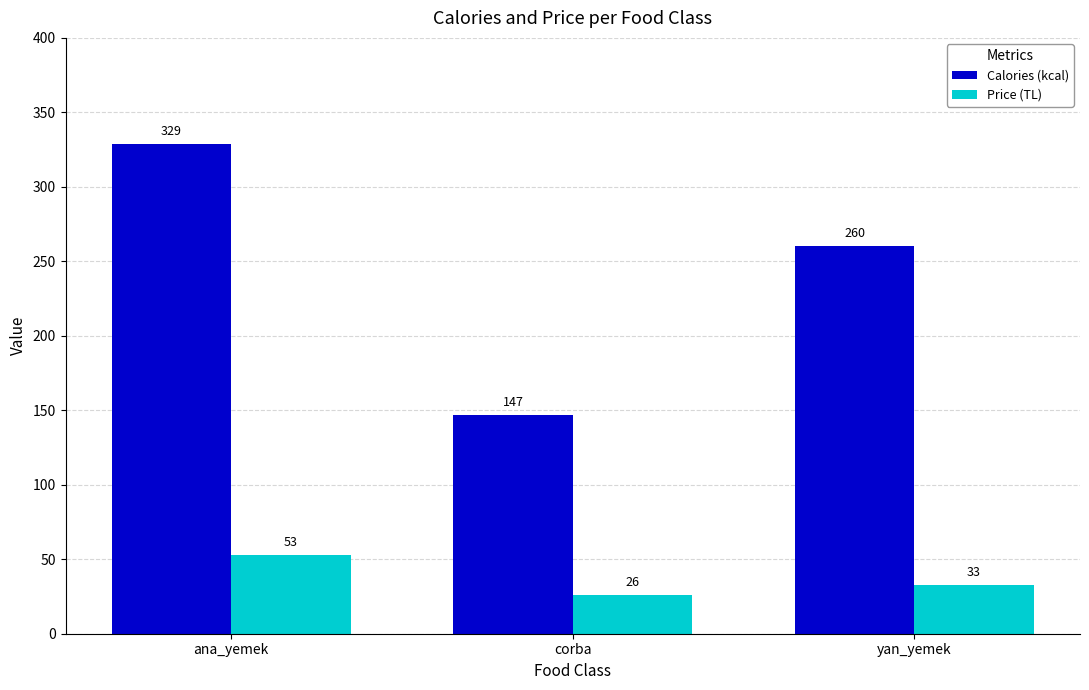

What is the label of the 3rd bar from the right?

ana_yemek